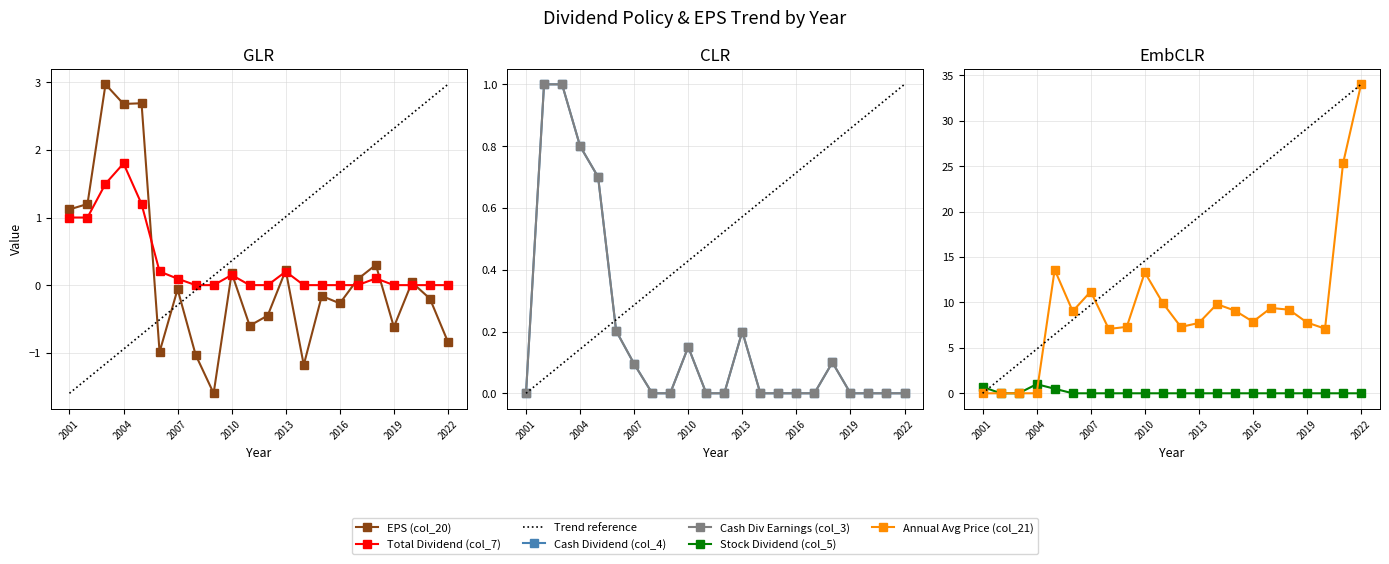

Is it true that Total Dividend (col_7) equals 0.2 at 2006?

True